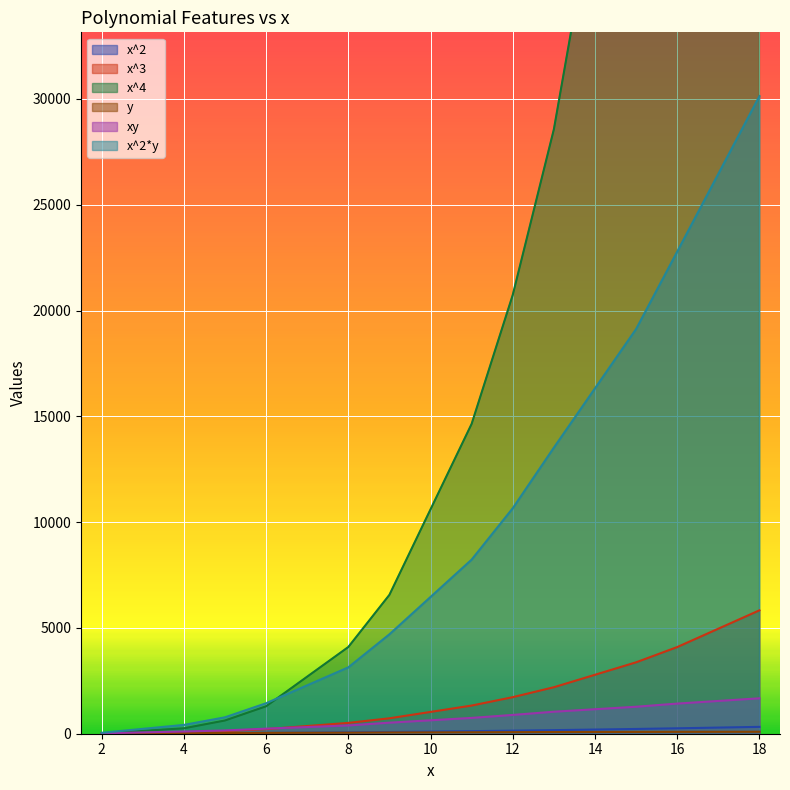

Which series has the widest spread of values?

x^4